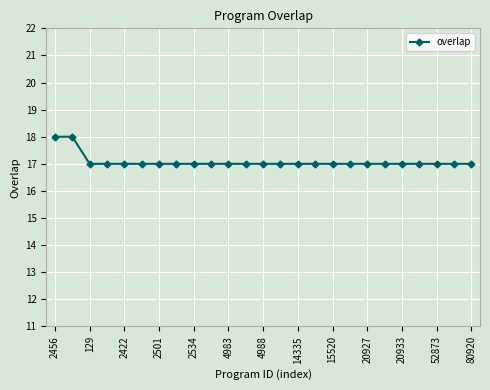

What is the average value?

17